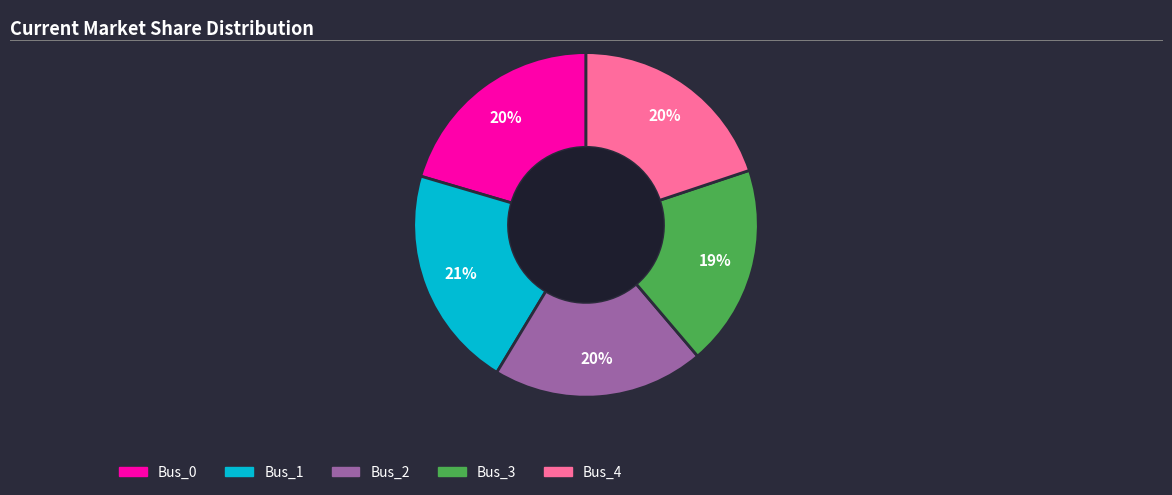

Which category has the smallest portion of the pie?

Bus_3